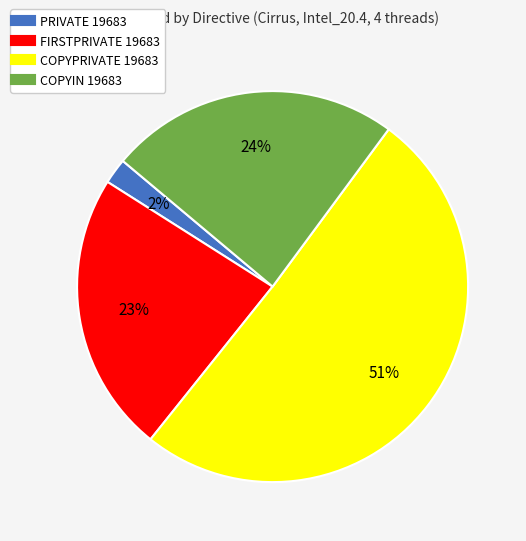

Do FIRSTPRIVATE 19683 and PRIVATE 19683 together represent more than half of the pie?

No